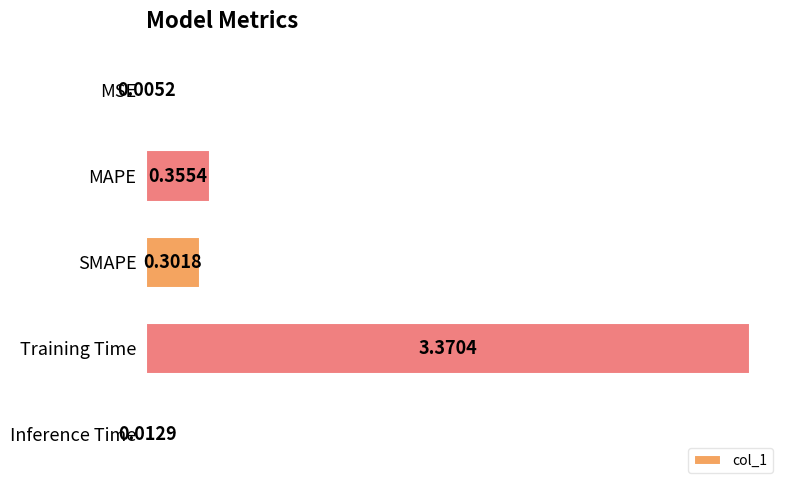

Where is the data nearest to the value 1?

MAPE